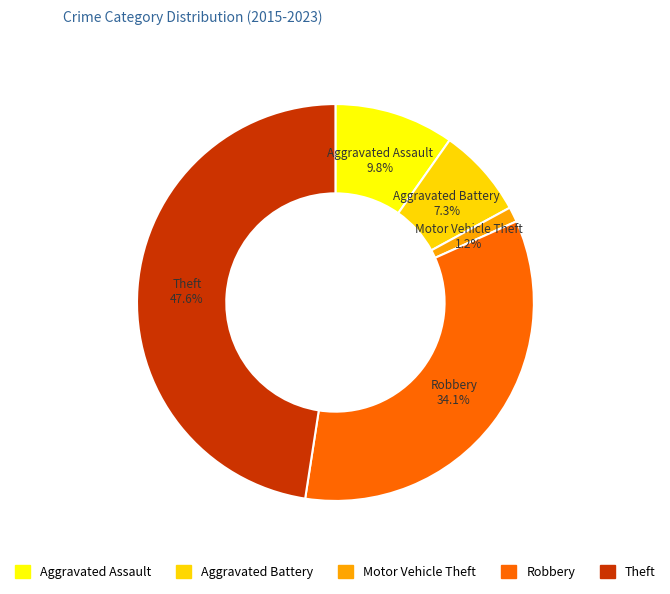

How many slices are in this pie chart?

5